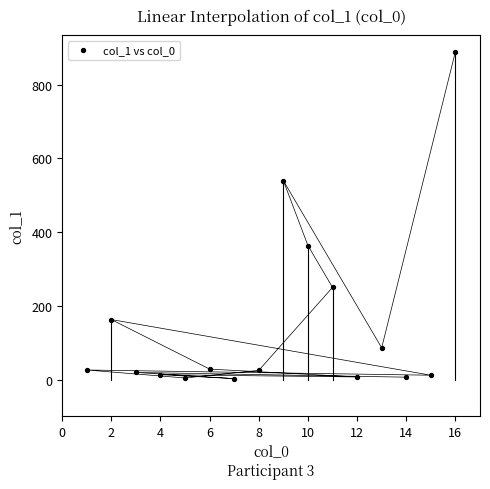

What is the range of Y values (max minus min)?

887.0